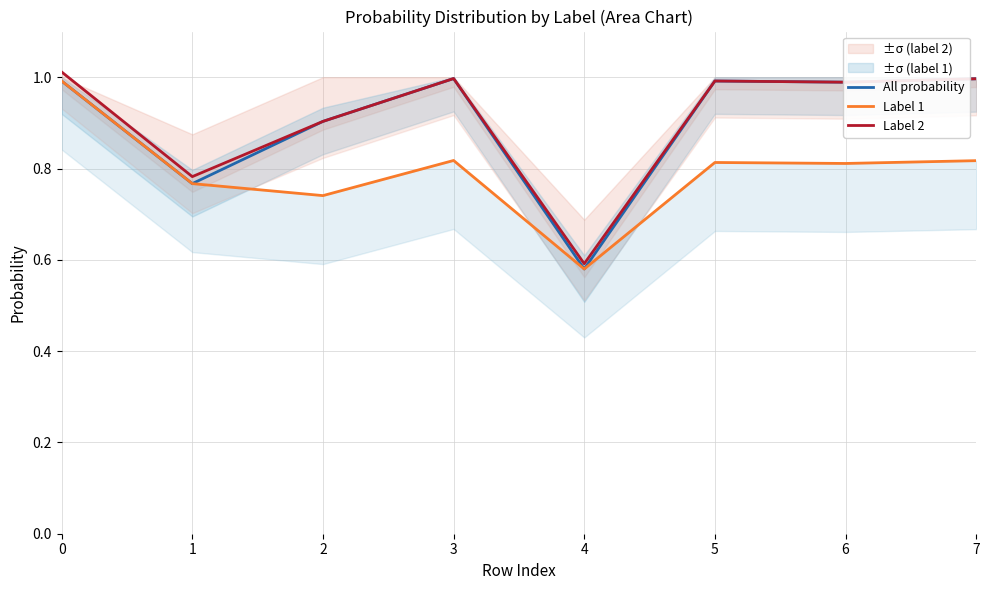

Which series has the largest total across all categories?

Label 2